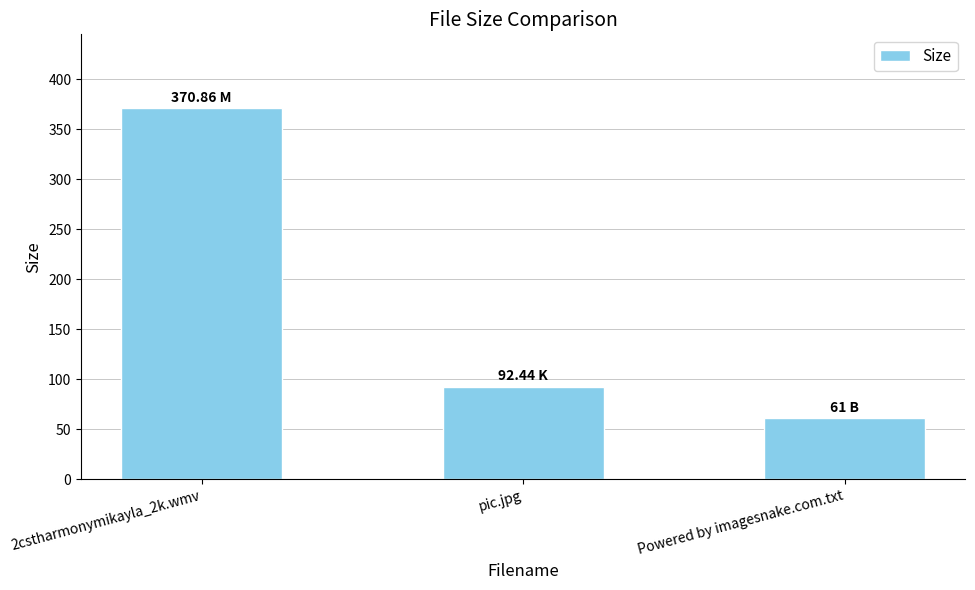

What is the label of the 1st bar from the right?

Powered by imagesnake.com.txt